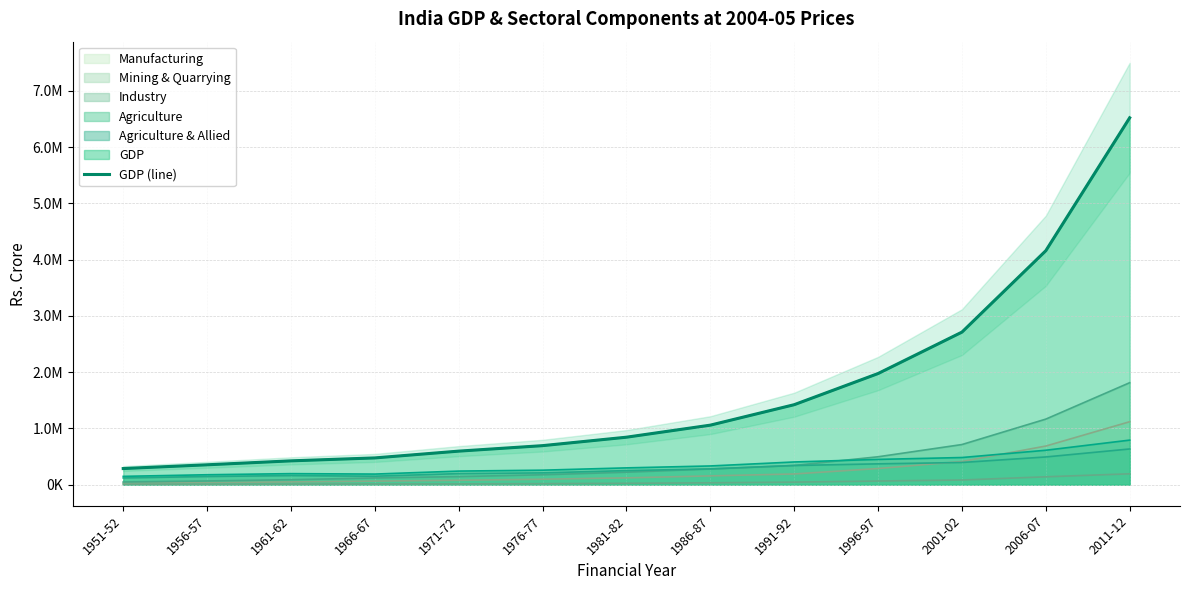

True or false: there are more than 0 points higher than both neighbors.

False